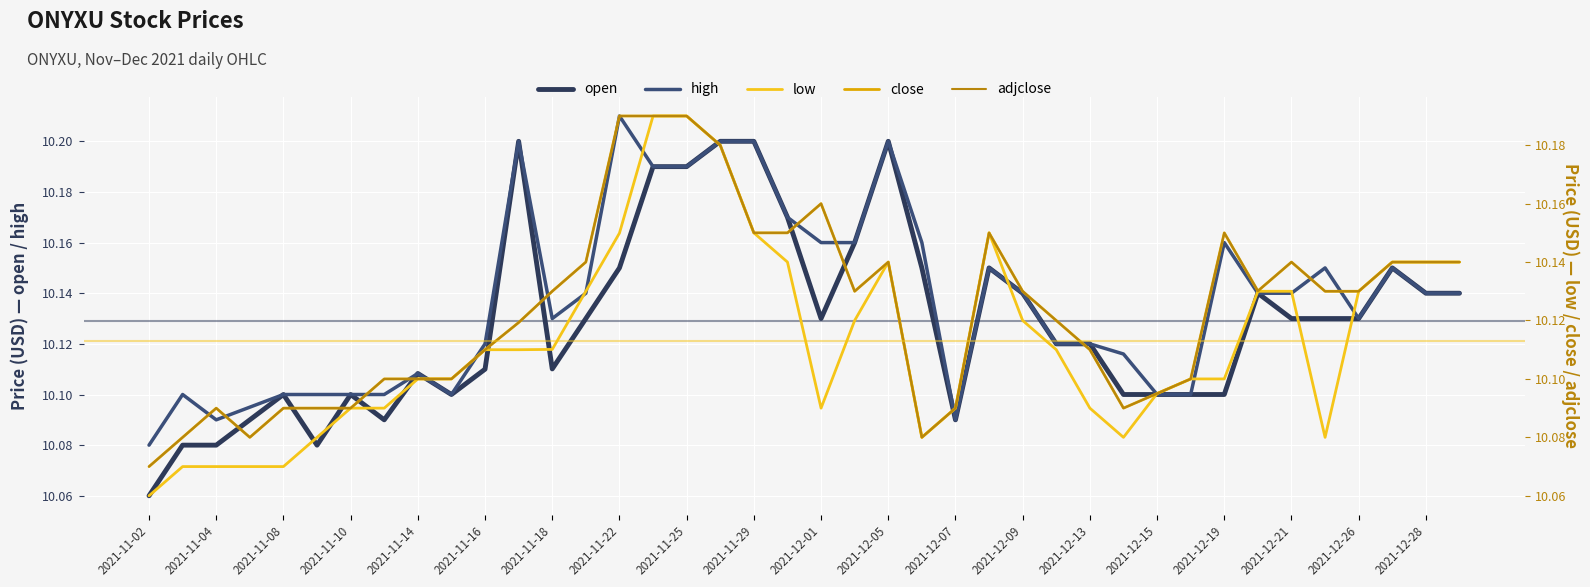

What is the total value across all series at 2021-12-28?

50.8